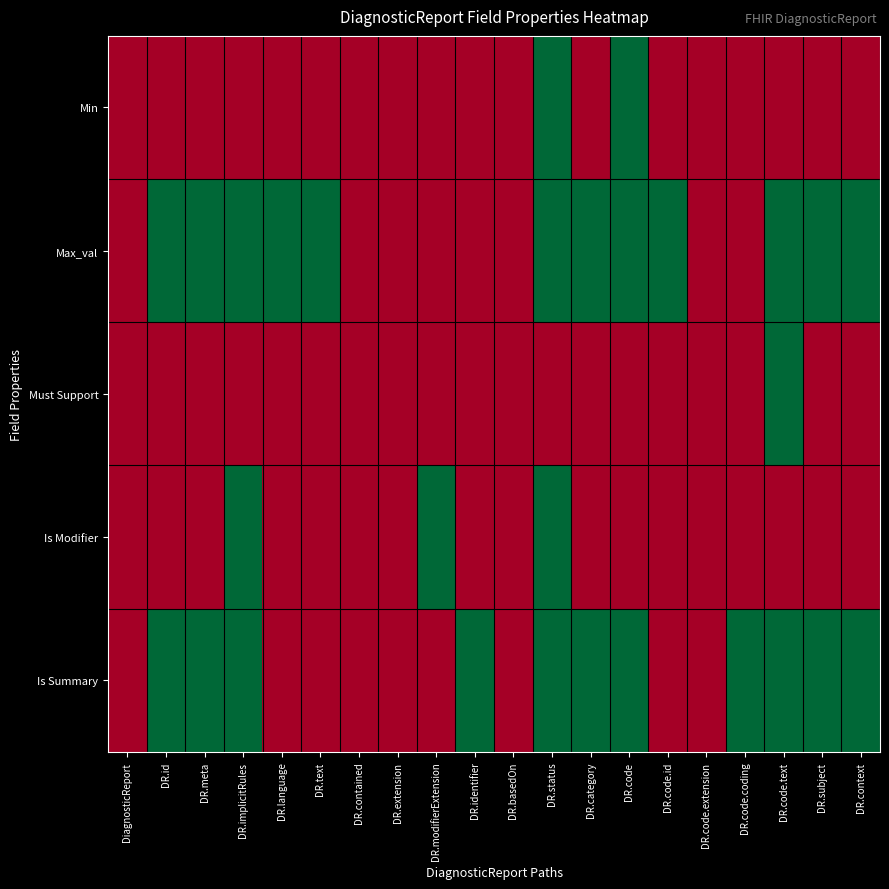

Reading left to right, transcribe all the data shown in this chart.

Min: DiagnosticReport=0	DR.id=0	DR.meta=0	DR.implicitRules=0	DR.language=0	DR.text=0	DR.contained=0	DR.extension=0	DR.modifierExtension=0	DR.identifier=0	DR.basedOn=0	DR.status=1	DR.category=0	DR.code=1	DR.code.id=0	DR.code.extension=0	DR.code.coding=0	DR.code.text=0	DR.subject=0	DR.context=0
Max_val: DiagnosticReport=0	DR.id=1	DR.meta=1	DR.implicitRules=1	DR.language=1	DR.text=1	DR.contained=0	DR.extension=0	DR.modifierExtension=0	DR.identifier=0	DR.basedOn=0	DR.status=1	DR.category=1	DR.code=1	DR.code.id=1	DR.code.extension=0	DR.code.coding=0	DR.code.text=1	DR.subject=1	DR.context=1
Must Support: DiagnosticReport=0	DR.id=0	DR.meta=0	DR.implicitRules=0	DR.language=0	DR.text=0	DR.contained=0	DR.extension=0	DR.modifierExtension=0	DR.identifier=0	DR.basedOn=0	DR.status=0	DR.category=0	DR.code=0	DR.code.id=0	DR.code.extension=0	DR.code.coding=0	DR.code.text=1	DR.subject=0	DR.context=0
Is Modifier: DiagnosticReport=0	DR.id=0	DR.meta=0	DR.implicitRules=1	DR.language=0	DR.text=0	DR.contained=0	DR.extension=0	DR.modifierExtension=1	DR.identifier=0	DR.basedOn=0	DR.status=1	DR.category=0	DR.code=0	DR.code.id=0	DR.code.extension=0	DR.code.coding=0	DR.code.text=0	DR.subject=0	DR.context=0
Is Summary: DiagnosticReport=0	DR.id=1	DR.meta=1	DR.implicitRules=1	DR.language=0	DR.text=0	DR.contained=0	DR.extension=0	DR.modifierExtension=0	DR.identifier=1	DR.basedOn=0	DR.status=1	DR.category=1	DR.code=1	DR.code.id=0	DR.code.extension=0	DR.code.coding=1	DR.code.text=1	DR.subject=1	DR.context=1